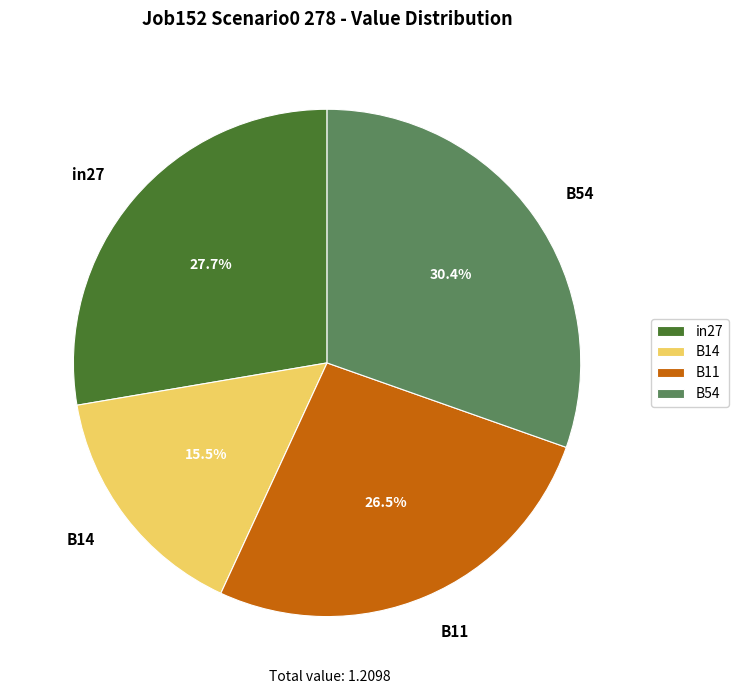

Count the number of slices in the pie.

4